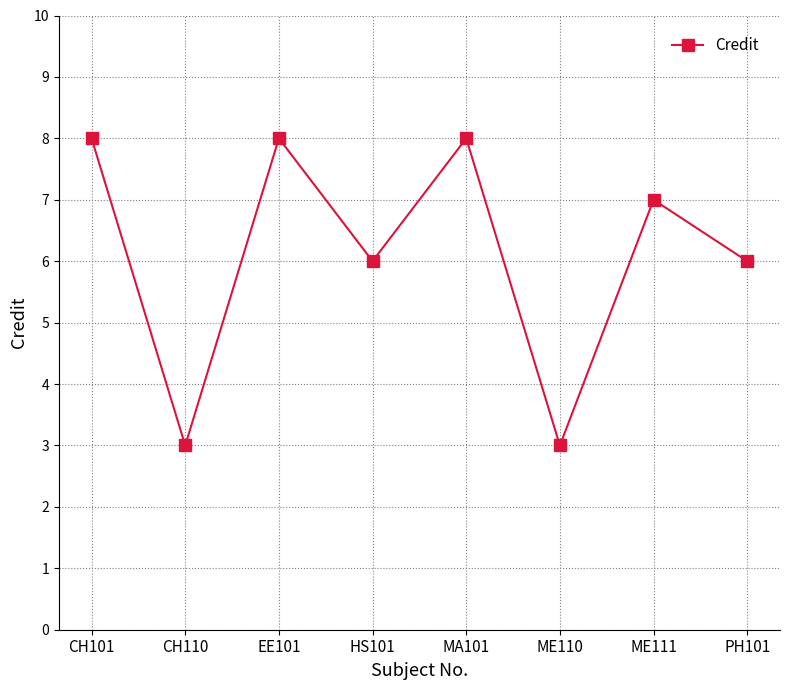

How many lines are shown in the chart?

1